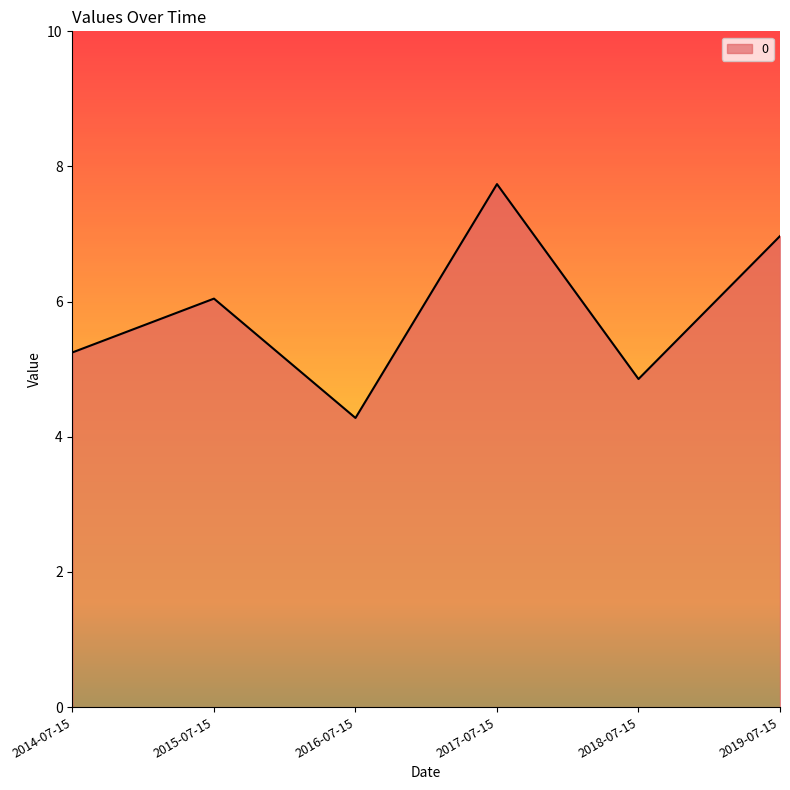

Rank the categories by value from highest to lowest.

2017-07-15, 2019-07-15, 2015-07-15, 2014-07-15, 2018-07-15, 2016-07-15